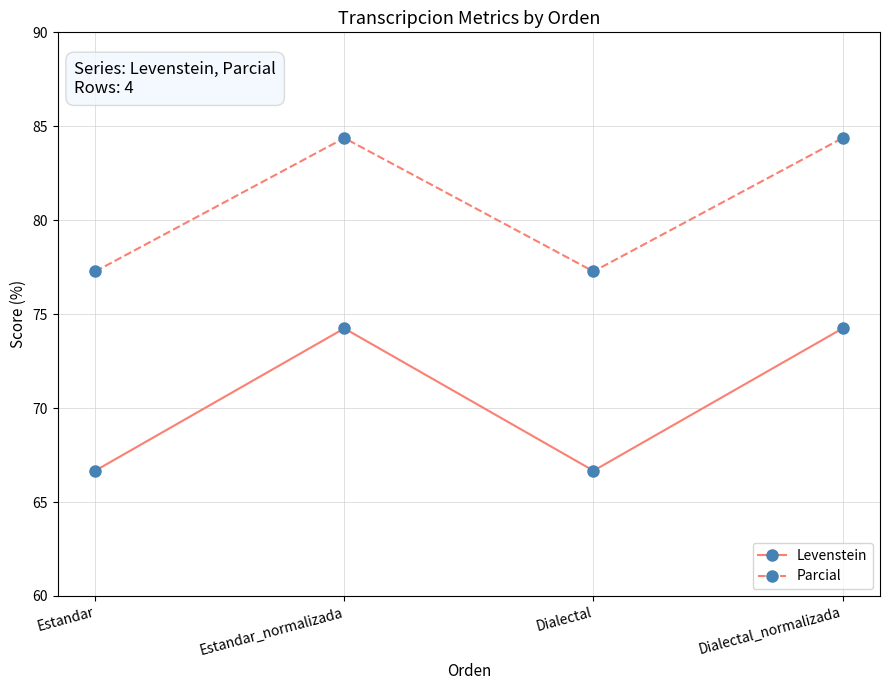

What is the difference between the Levenstein values at Estandar and Estandar_normalizada?

7.6